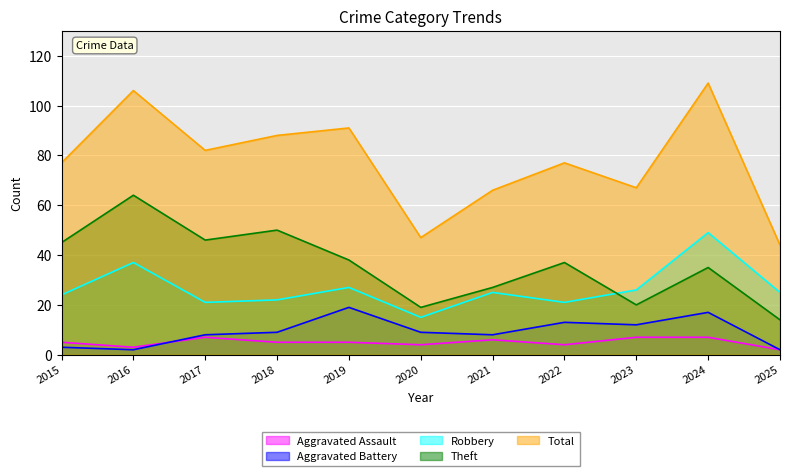

In Robbery, how many points are lower than both neighbors (excluding endpoints)?

3